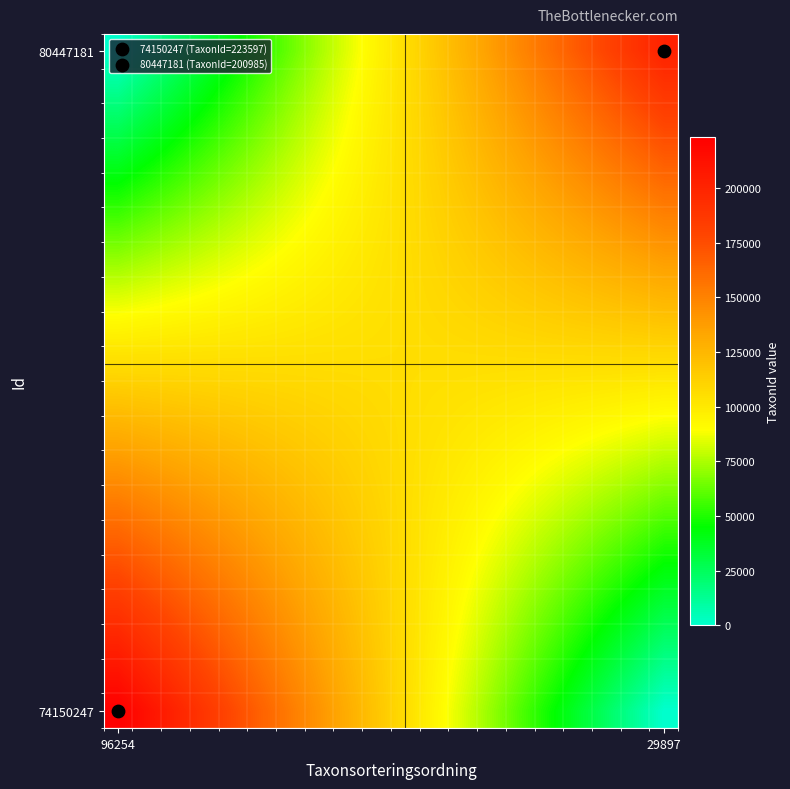

What is the maximum value shown in the chart?

223597.0